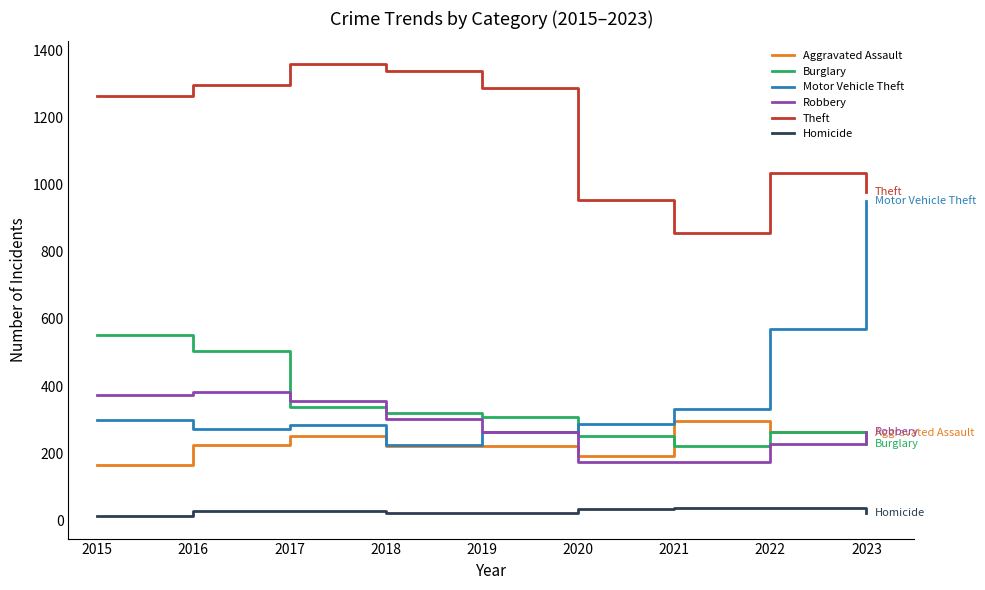

How many interior local valleys does the Robbery series have?

1